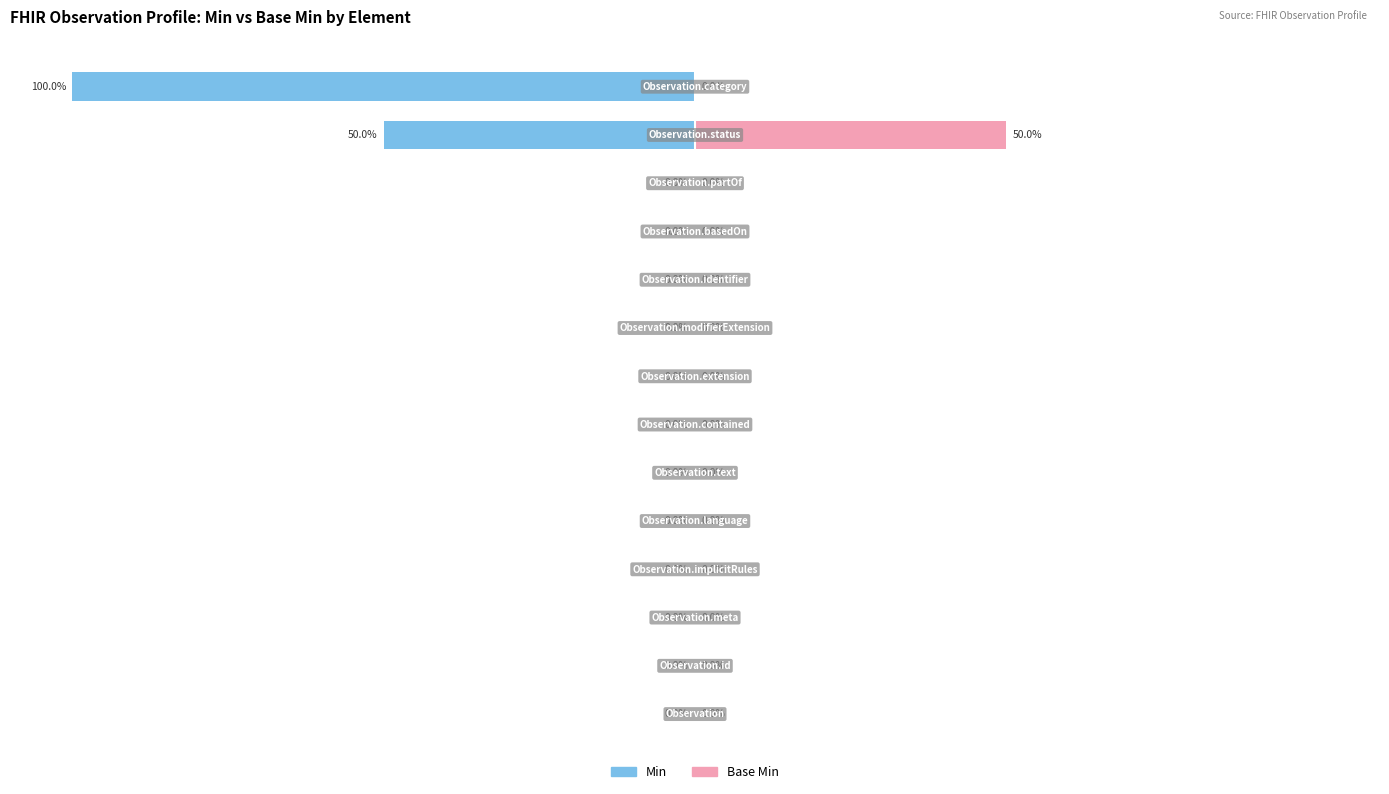

At 1, list the series in order from smallest to largest.

Min, Base Min